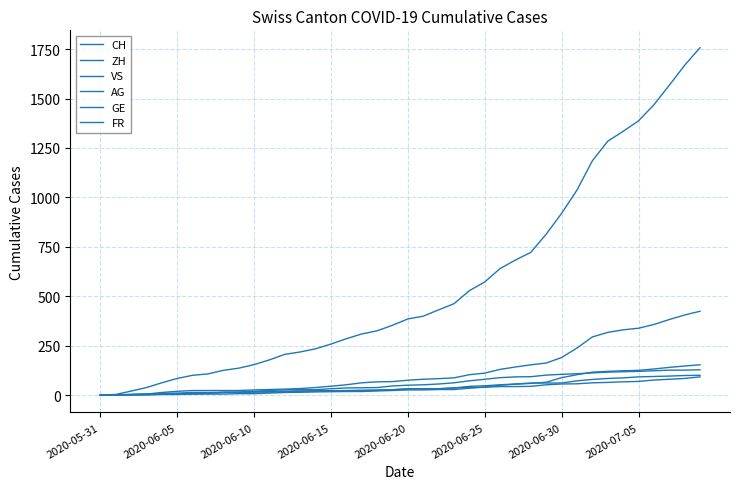

True or false: GE and AG intersect in this chart.

False